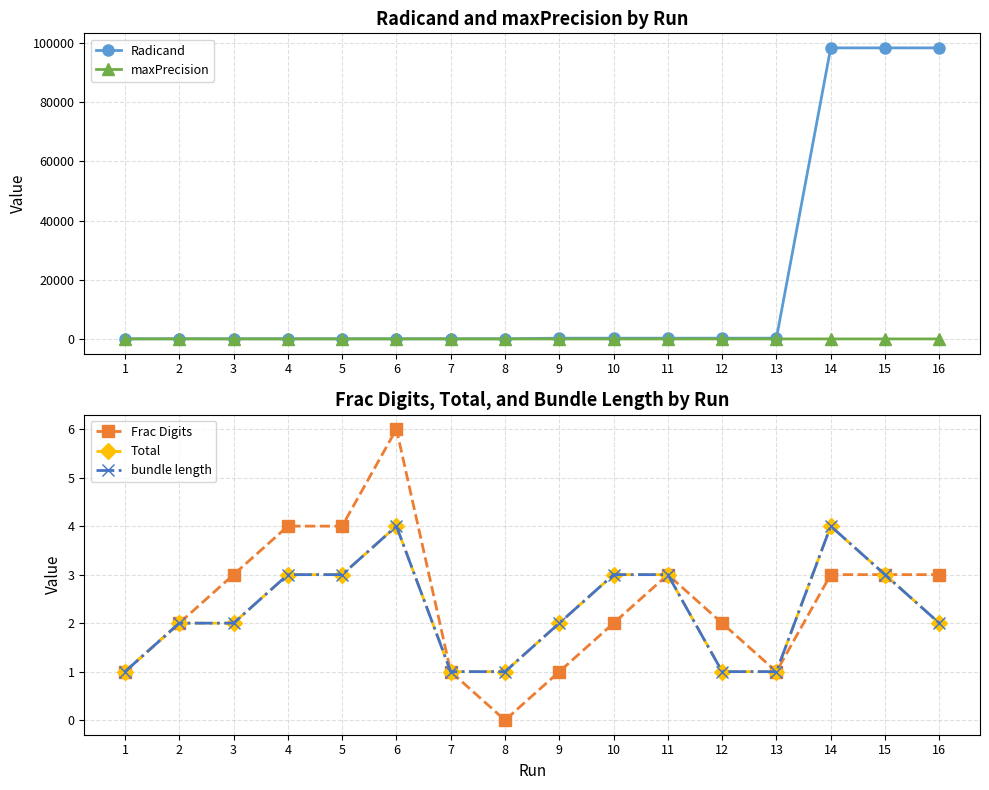

In Frac Digits, how many points are higher than both neighbors (excluding endpoints)?

2